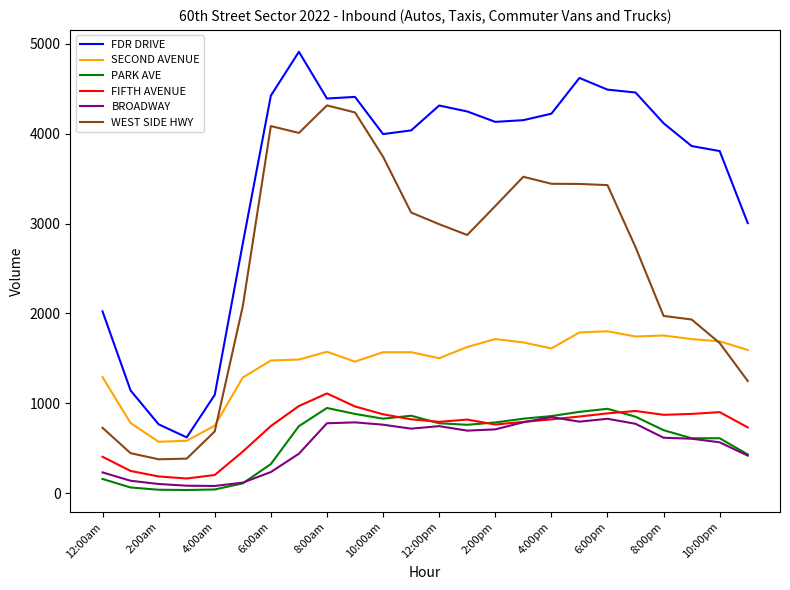

What are all the series names shown in the legend?

FDR DRIVE, SECOND AVENUE, PARK AVE, FIFTH AVENUE, BROADWAY, WEST SIDE HWY